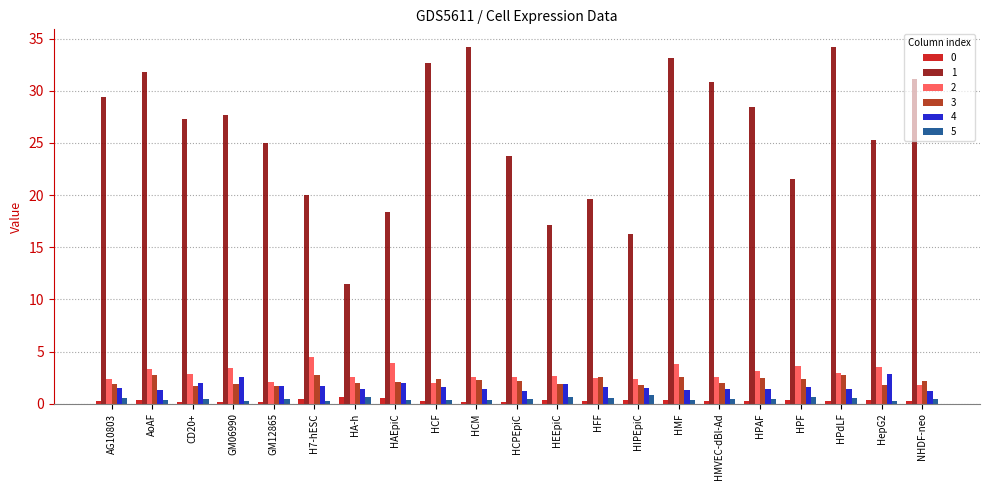

What is the difference between the maximum and minimum values in the 1 series?

22.8